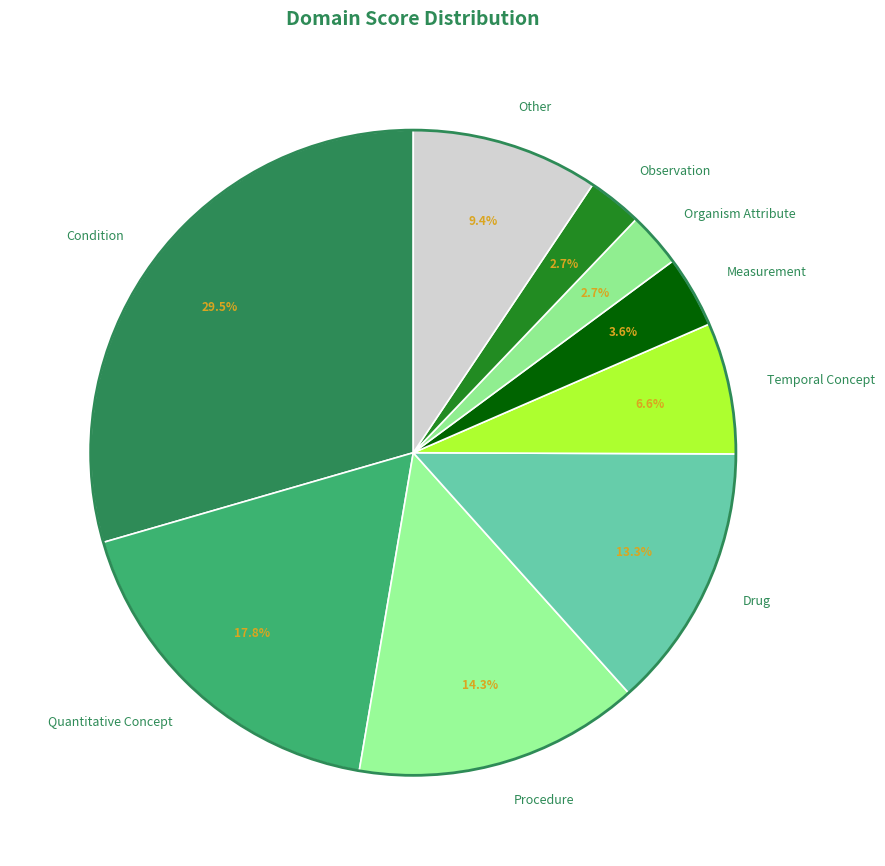

Combined, what portion of the pie is Condition and Temporal Concept?

36.1%